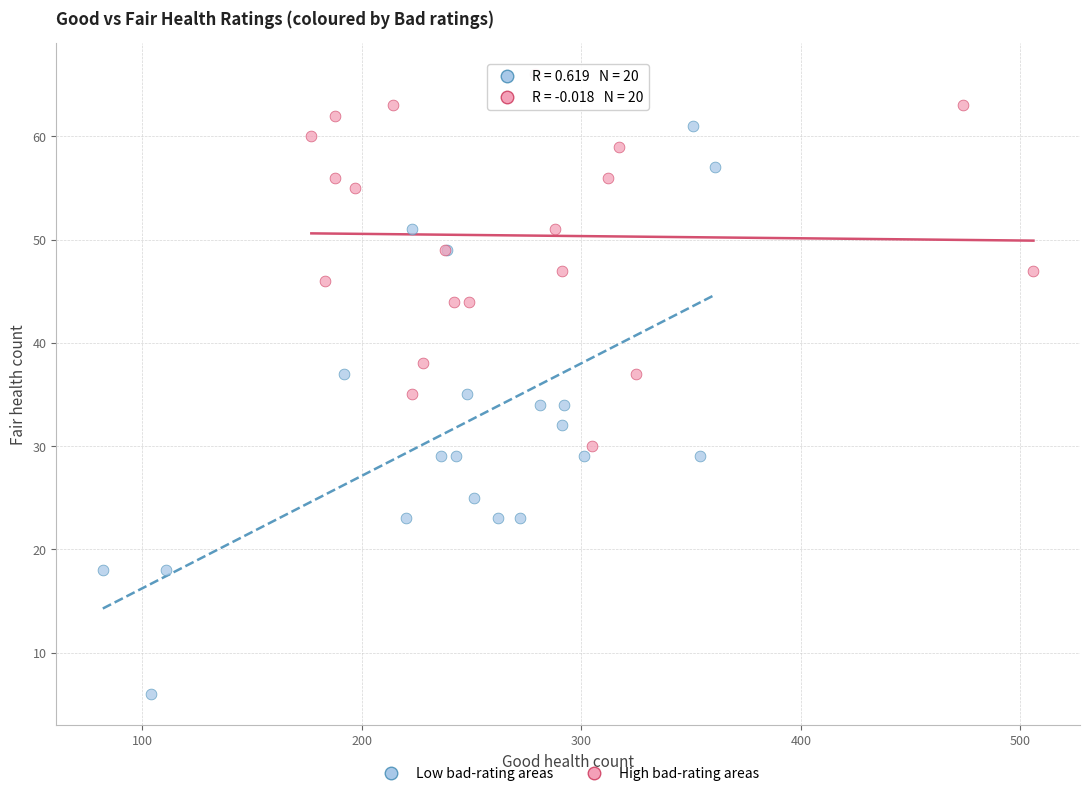

Which series contains the lowest Y value?

Low bad-rating areas